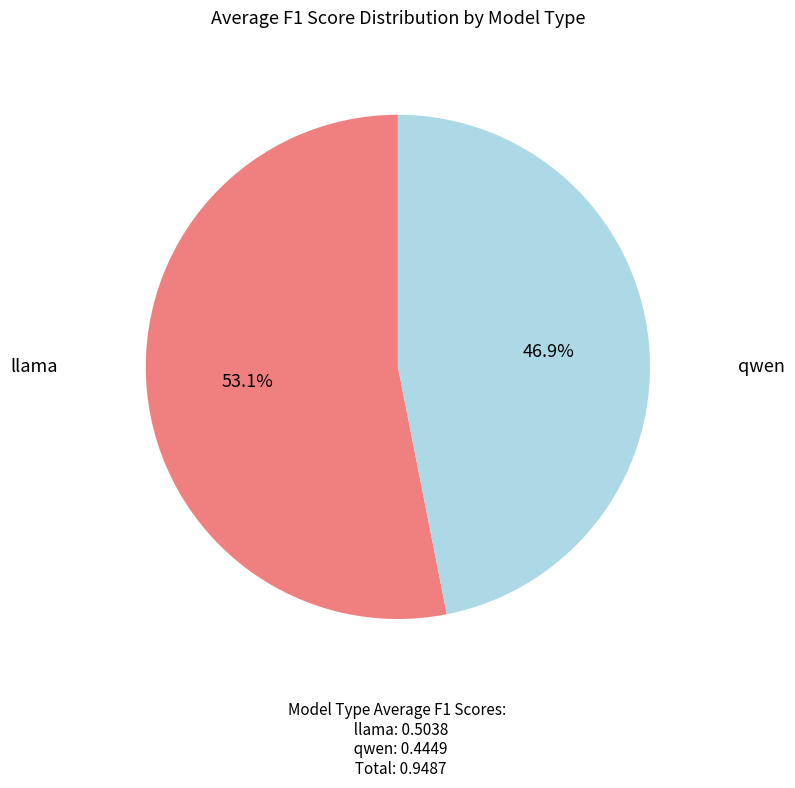

Does any single category account for the majority?

Yes